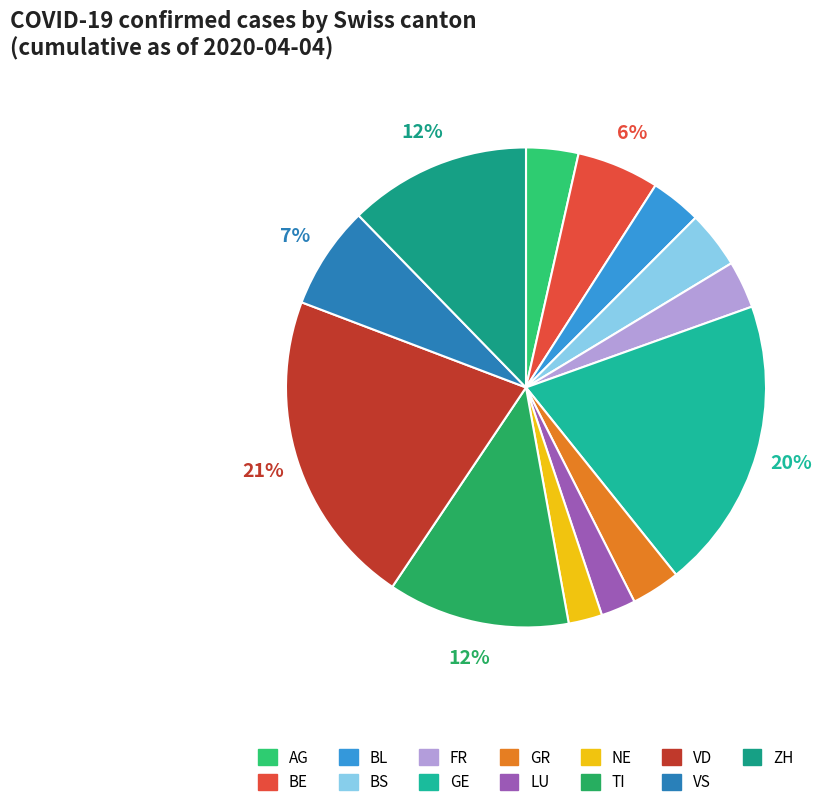

Rank the categories by value from highest to lowest.

VD, GE, ZH, TI, VS, BE, BS, AG, BL, GR, FR, LU, NE